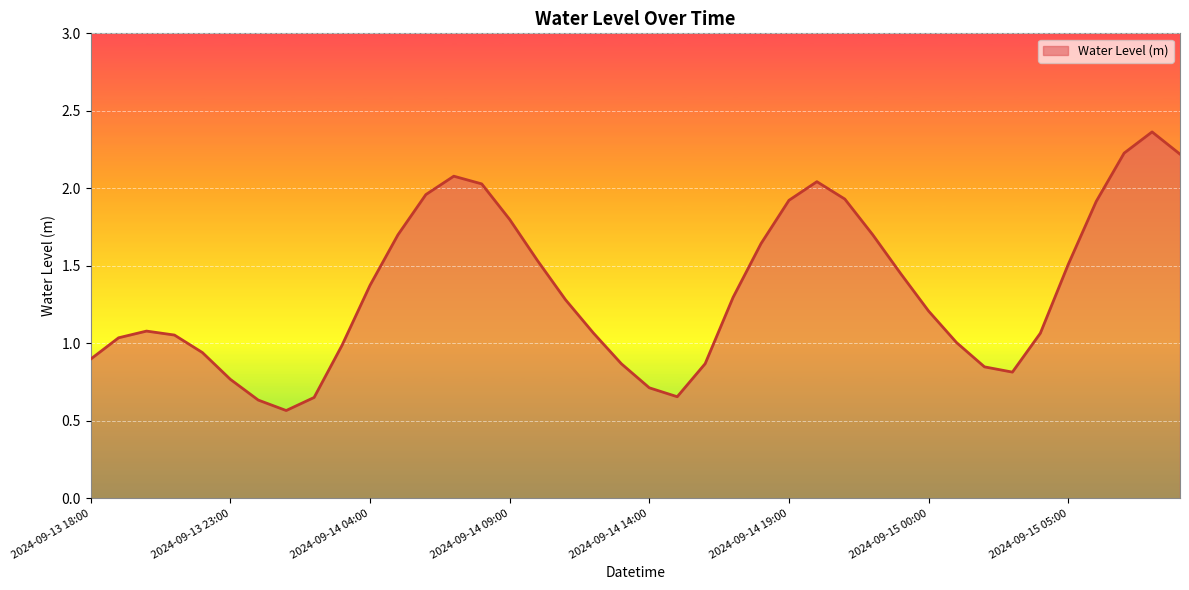

What is the difference between the maximum and minimum values?

1.8